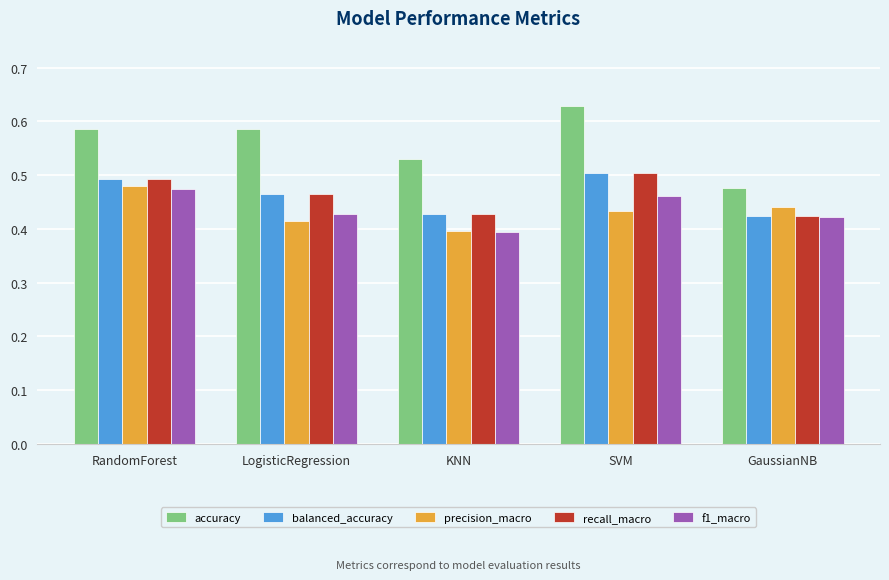

True or false: balanced_accuracy has a value of 0.3 at RandomForest.

False